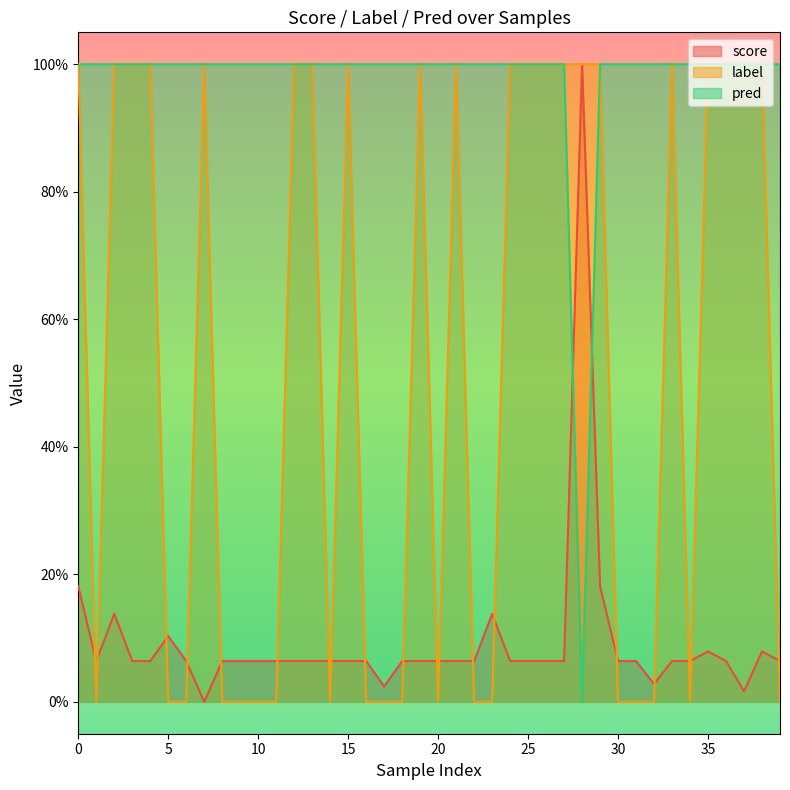

Which series has the widest spread of values?

score